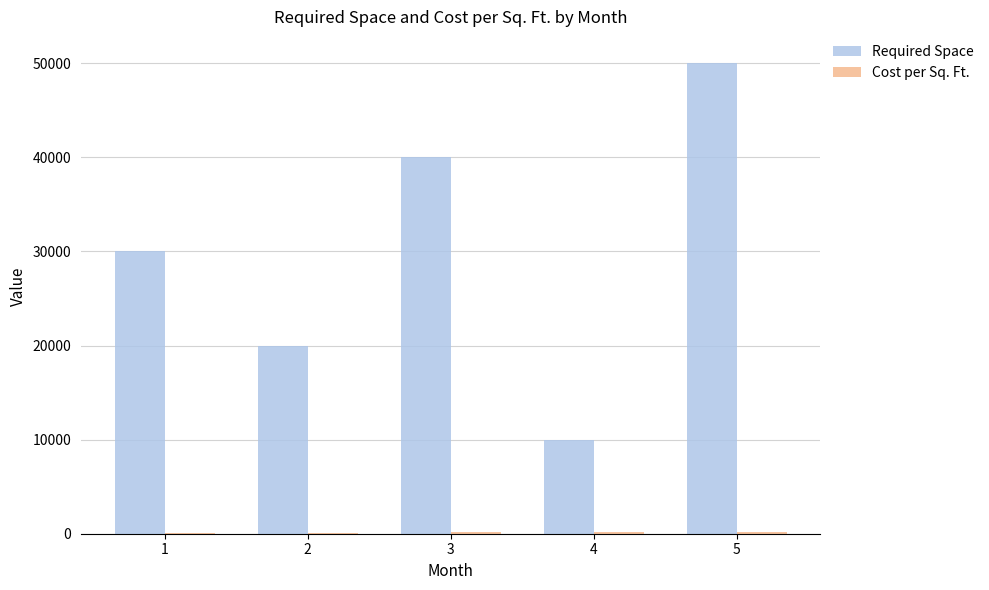

What is the spread (max minus min) of values at 1?

29935